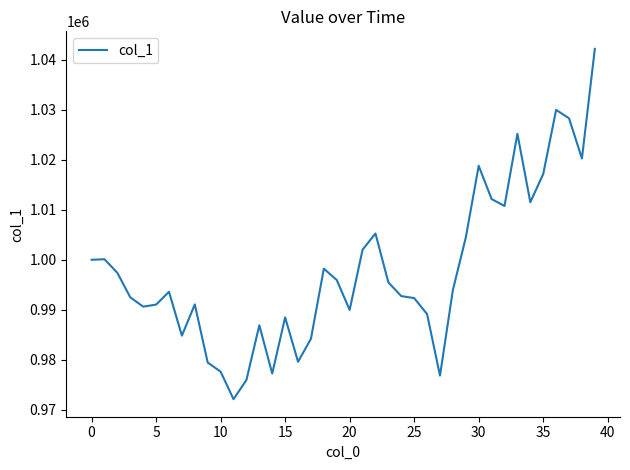

How many lines are shown in the chart?

1